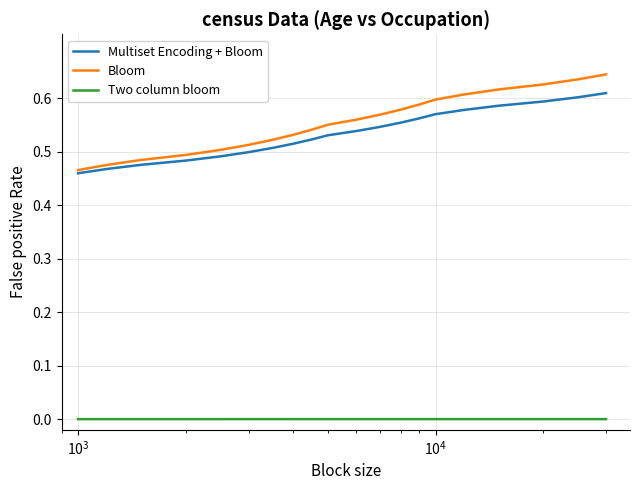

How many lines are shown in the chart?

3